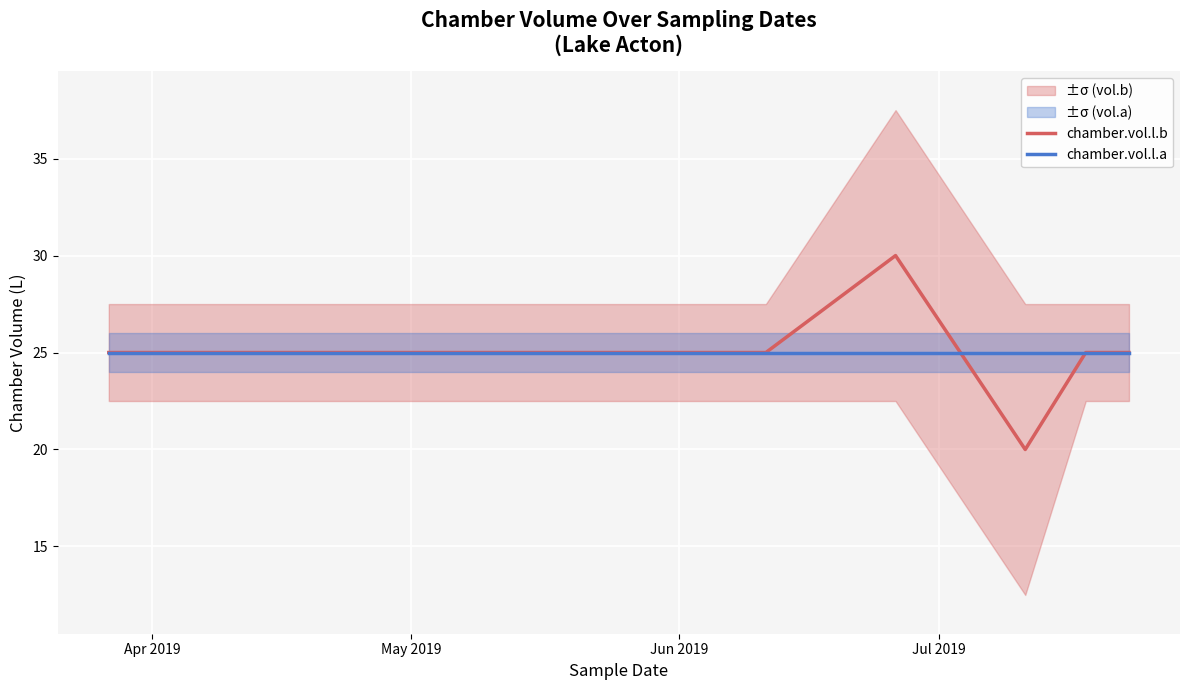

True or false: chamber.vol.l.b has more than 2 interior local peaks.

False